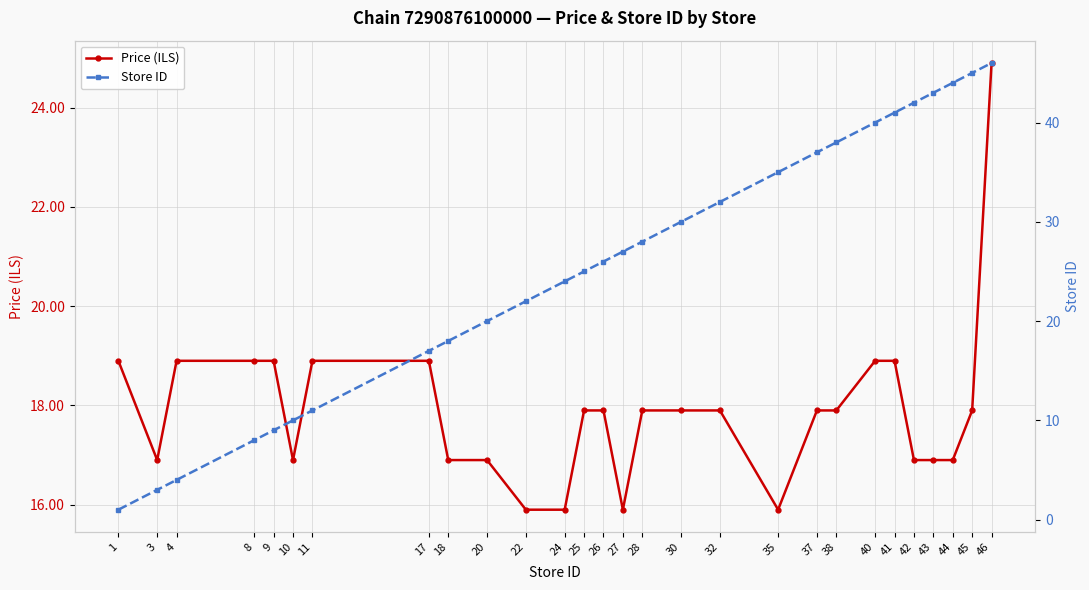

What is the difference between the second highest and second lowest values in the Price (ILS) series?

3.0